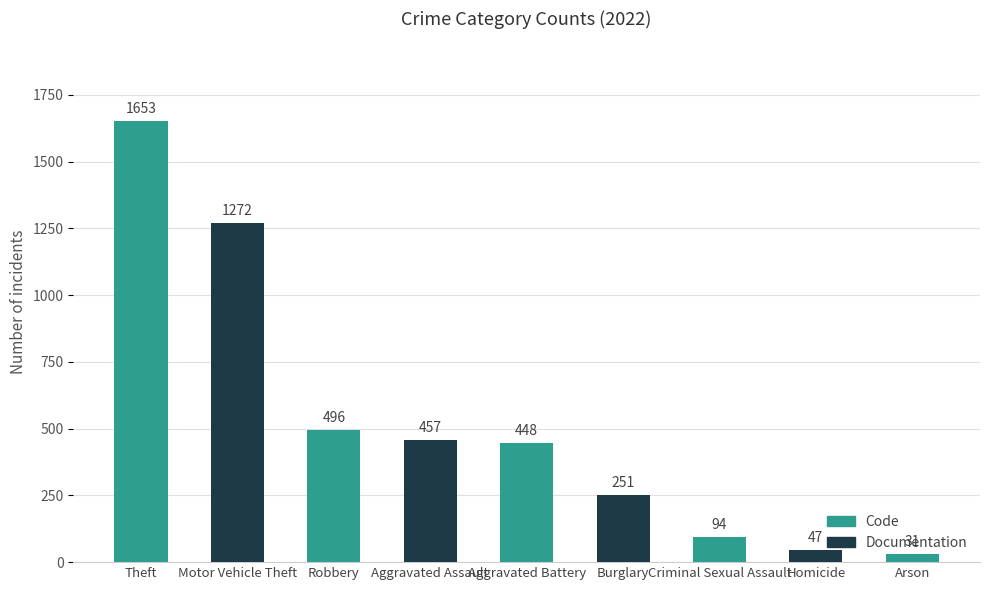

What is the label of the 2nd bar from the right?

Homicide